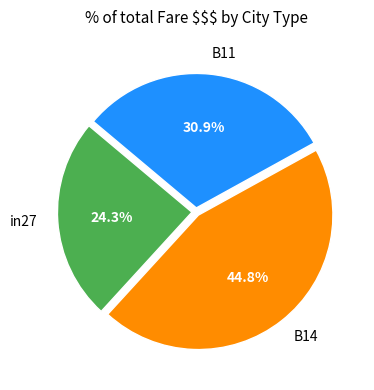

Combined, do B14 and in27 account for over 50%?

Yes